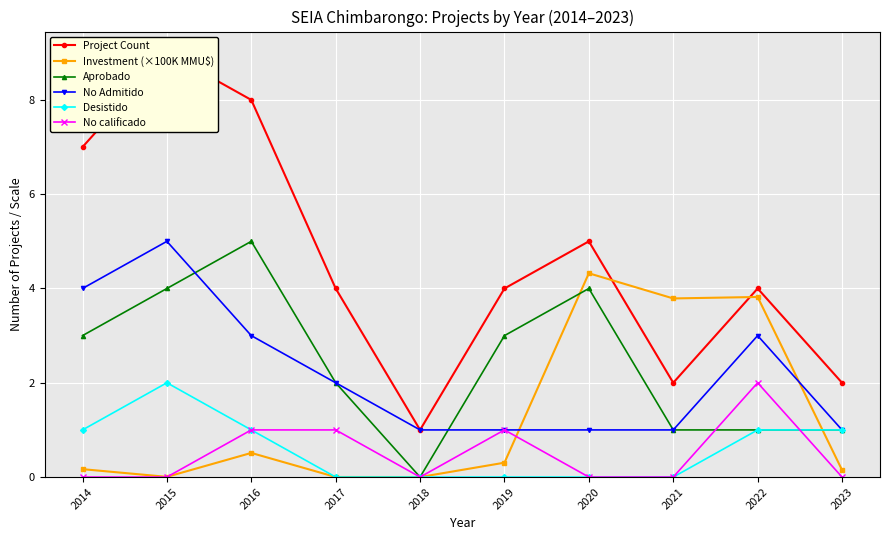

Rank the series at 2016 from highest to lowest value.

Project Count, Aprobado, No Admitido, Desistido, No calificado, Investment (×100K MMU$)